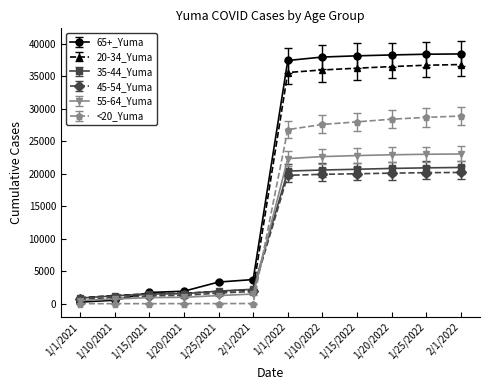

At how many categories does at least one series exceed 17890?

6